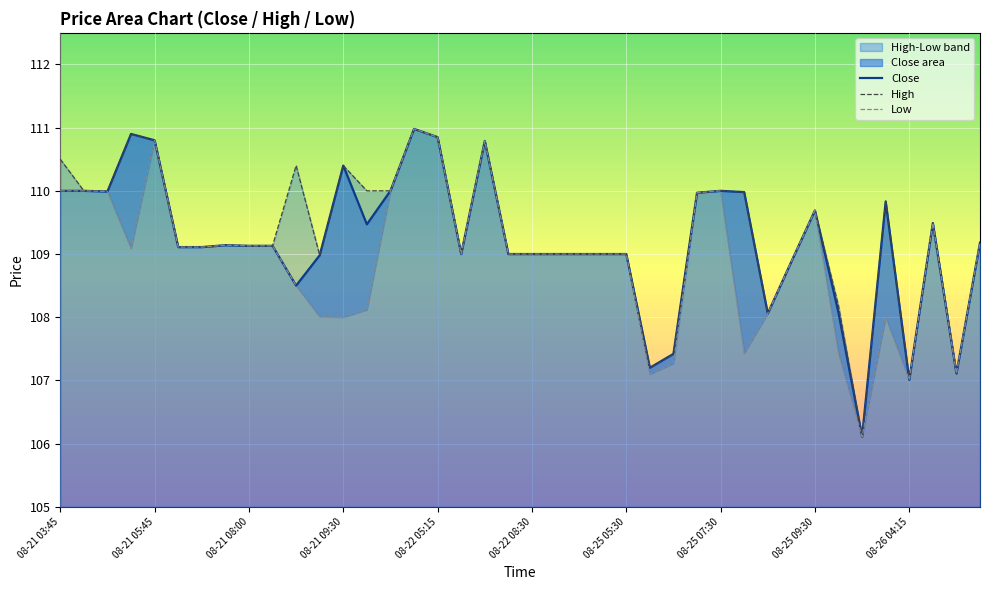

True or false: Close and Low intersect in this chart.

False